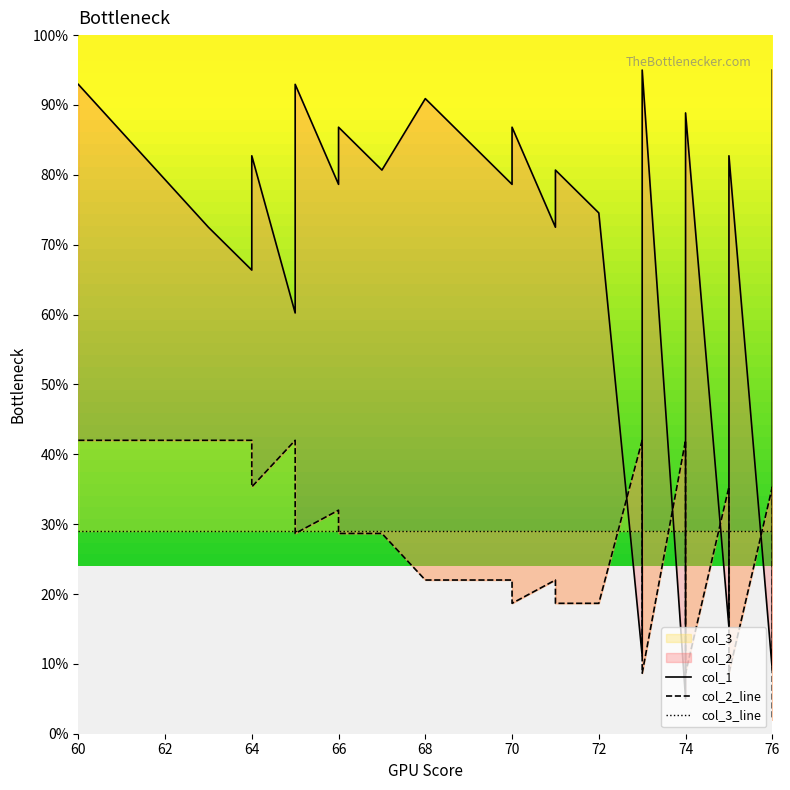

At which category is the sum across all series the highest?

60